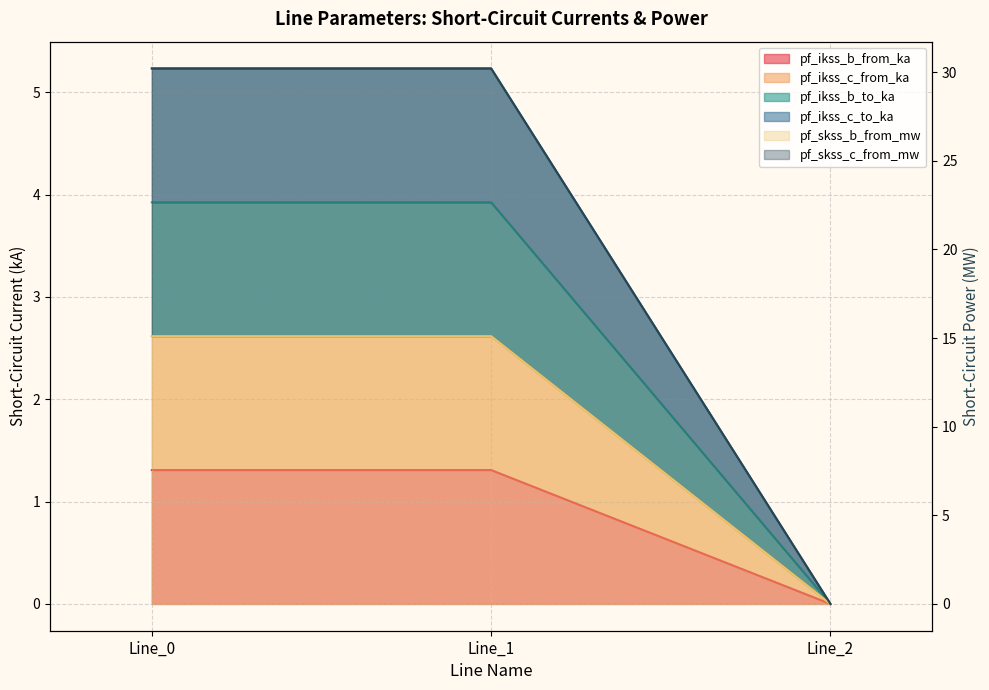

How many pf_ikss_c_from_ka values are between 0 and 2?

1